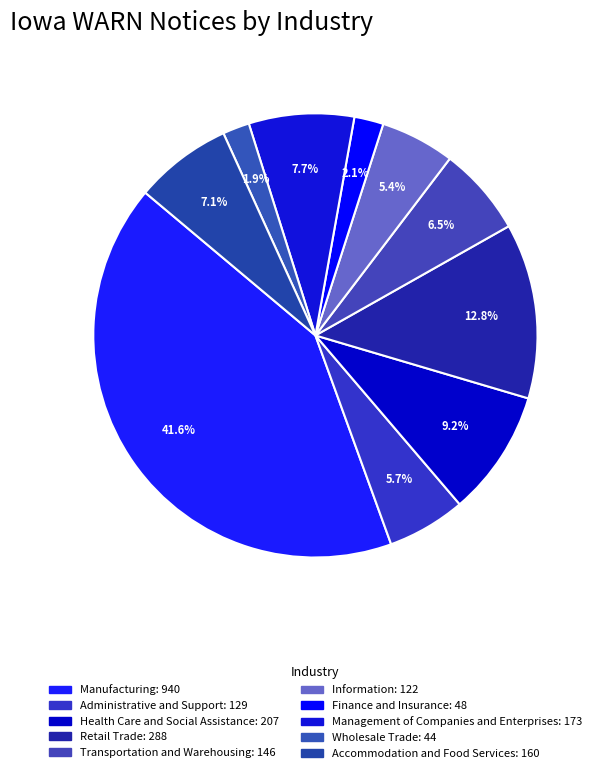

Count the number of slices in the pie.

10